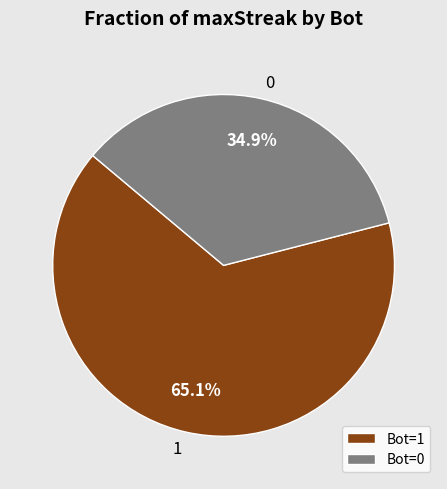

To the nearest percent, what is the difference between the largest and smallest slice percentages?

30%